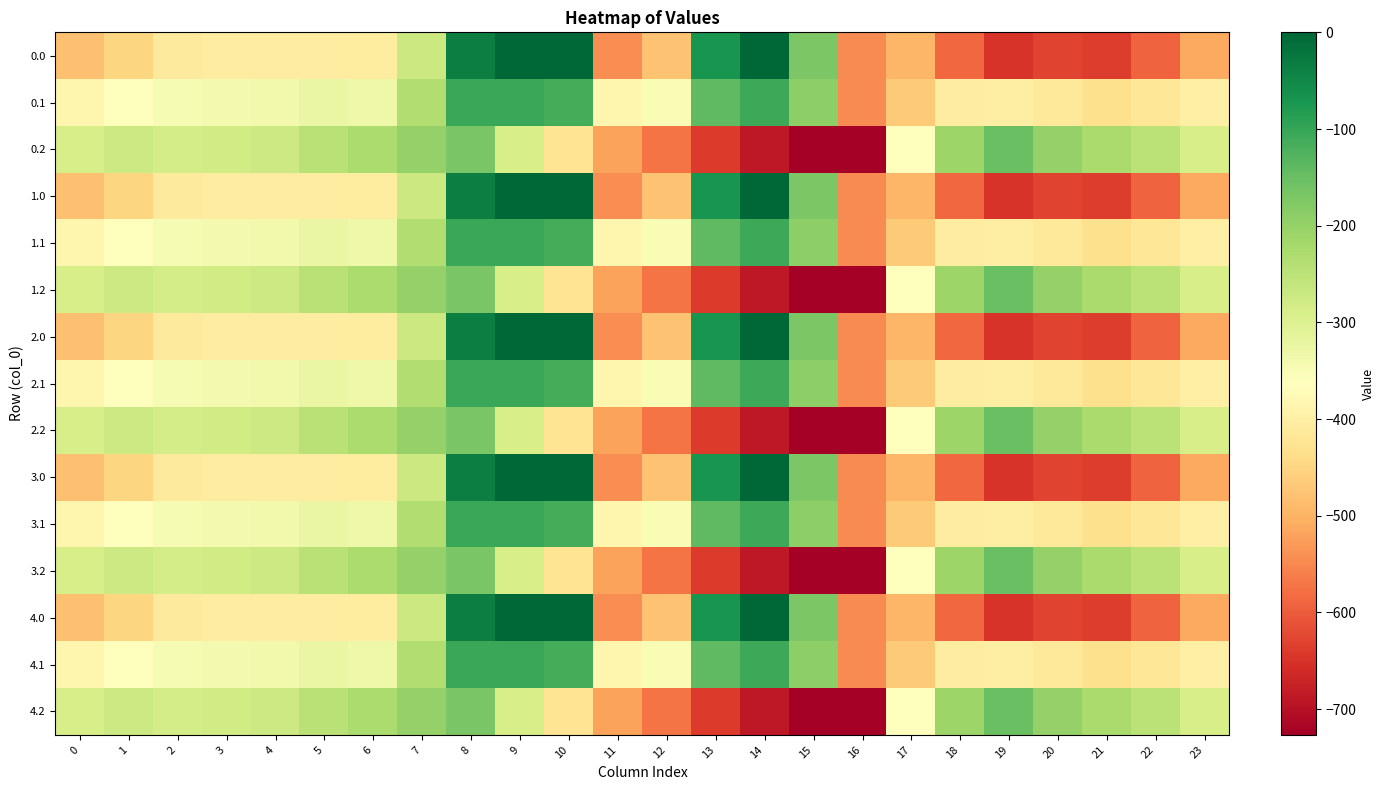

Reading left to right, what are all the values shown in this chart?

0.0: 0=-482.0	1=-449.5	2=-410.3	3=-404.4	4=-404.9	5=-403.8	6=-408.0	7=-270.7	8=-35.0	9=0.0	10=0.0	11=-544.3	12=-477.2	13=-70.2	14=-0.3	15=-172.8	16=-545.4	17=-494.8	18=-586.7	19=-649.2	20=-629.9	21=-638.4	22=-592.3	23=-511.3
0.1: 0=-384.6	1=-361.1	2=-347.9	3=-342.7	4=-339.6	5=-325.7	6=-332.2	7=-234.9	8=-102.3	9=-104.8	10=-114.0	11=-384.7	12=-350.8	13=-141.2	14=-105.5	15=-190.4	16=-547.3	17=-466.6	18=-405.4	19=-400.2	20=-414.5	21=-432.4	22=-419.9	23=-399.4
0.2: 0=-287.1	1=-272.7	2=-285.5	3=-281.0	4=-274.4	5=-245.0	6=-228.8	7=-199.0	8=-169.5	9=-288.5	10=-423.5	11=-520.6	12=-571.2	13=-640.4	14=-687.4	15=-725.8	16=-726.6	17=-362.4	18=-210.0	19=-151.0	20=-199.2	21=-226.4	22=-247.4	23=-287.5
1.0: 0=-482.0	1=-449.5	2=-410.3	3=-404.4	4=-404.9	5=-403.8	6=-408.0	7=-270.7	8=-35.0	9=0.0	10=0.0	11=-544.3	12=-477.2	13=-70.2	14=-0.3	15=-172.8	16=-545.4	17=-494.8	18=-586.7	19=-649.2	20=-629.9	21=-638.4	22=-592.3	23=-511.3
1.1: 0=-384.6	1=-361.1	2=-347.9	3=-342.7	4=-339.6	5=-325.7	6=-332.2	7=-234.9	8=-102.3	9=-104.8	10=-114.0	11=-384.7	12=-350.8	13=-141.2	14=-105.5	15=-190.4	16=-547.3	17=-466.6	18=-405.4	19=-400.2	20=-414.5	21=-432.4	22=-419.9	23=-399.4
1.2: 0=-287.1	1=-272.7	2=-285.5	3=-281.0	4=-274.4	5=-245.0	6=-228.8	7=-199.0	8=-169.5	9=-288.5	10=-423.5	11=-520.6	12=-571.2	13=-640.4	14=-687.4	15=-725.8	16=-726.6	17=-362.4	18=-210.0	19=-151.0	20=-199.2	21=-226.4	22=-247.4	23=-287.5
2.0: 0=-482.0	1=-449.5	2=-410.3	3=-404.4	4=-404.9	5=-403.8	6=-408.0	7=-270.7	8=-35.0	9=0.0	10=0.0	11=-544.3	12=-477.2	13=-70.2	14=-0.3	15=-172.8	16=-545.4	17=-494.8	18=-586.7	19=-649.2	20=-629.9	21=-638.4	22=-592.3	23=-511.3
2.1: 0=-384.6	1=-361.1	2=-347.9	3=-342.7	4=-339.6	5=-325.7	6=-332.2	7=-234.9	8=-102.3	9=-104.8	10=-114.0	11=-384.7	12=-350.8	13=-141.2	14=-105.5	15=-190.4	16=-547.3	17=-466.6	18=-405.4	19=-400.2	20=-414.5	21=-432.4	22=-419.9	23=-399.4
2.2: 0=-287.1	1=-272.7	2=-285.5	3=-281.0	4=-274.4	5=-245.0	6=-228.8	7=-199.0	8=-169.5	9=-288.5	10=-423.5	11=-520.6	12=-571.2	13=-640.4	14=-687.4	15=-725.8	16=-726.6	17=-362.4	18=-210.0	19=-151.0	20=-199.2	21=-226.4	22=-247.4	23=-287.5
3.0: 0=-482.0	1=-449.5	2=-410.3	3=-404.4	4=-404.9	5=-403.8	6=-408.0	7=-270.7	8=-35.0	9=0.0	10=0.0	11=-544.3	12=-477.2	13=-70.2	14=-0.3	15=-172.8	16=-545.4	17=-494.8	18=-586.7	19=-649.2	20=-629.9	21=-638.4	22=-592.3	23=-511.3
3.1: 0=-384.6	1=-361.1	2=-347.9	3=-342.7	4=-339.6	5=-325.7	6=-332.2	7=-234.9	8=-102.3	9=-104.8	10=-114.0	11=-384.7	12=-350.8	13=-141.2	14=-105.5	15=-190.4	16=-547.3	17=-466.6	18=-405.4	19=-400.2	20=-414.5	21=-432.4	22=-419.9	23=-399.4
3.2: 0=-287.1	1=-272.7	2=-285.5	3=-281.0	4=-274.4	5=-245.0	6=-228.8	7=-199.0	8=-169.5	9=-288.5	10=-423.5	11=-520.6	12=-571.2	13=-640.4	14=-687.4	15=-725.8	16=-726.6	17=-362.4	18=-210.0	19=-151.0	20=-199.2	21=-226.4	22=-247.4	23=-287.5
4.0: 0=-482.0	1=-449.5	2=-410.3	3=-404.4	4=-404.9	5=-403.8	6=-408.0	7=-270.7	8=-35.0	9=0.0	10=0.0	11=-544.3	12=-477.2	13=-70.2	14=-0.3	15=-172.8	16=-545.4	17=-494.8	18=-586.7	19=-649.2	20=-629.9	21=-638.4	22=-592.3	23=-511.3
4.1: 0=-384.6	1=-361.1	2=-347.9	3=-342.7	4=-339.6	5=-325.7	6=-332.2	7=-234.9	8=-102.3	9=-104.8	10=-114.0	11=-384.7	12=-350.8	13=-141.2	14=-105.5	15=-190.4	16=-547.3	17=-466.6	18=-405.4	19=-400.2	20=-414.5	21=-432.4	22=-419.9	23=-399.4
4.2: 0=-287.1	1=-272.7	2=-285.5	3=-281.0	4=-274.4	5=-245.0	6=-228.8	7=-199.0	8=-169.5	9=-288.5	10=-423.5	11=-520.6	12=-571.2	13=-640.4	14=-687.4	15=-725.8	16=-726.6	17=-362.4	18=-210.0	19=-151.0	20=-199.2	21=-226.4	22=-247.4	23=-287.5